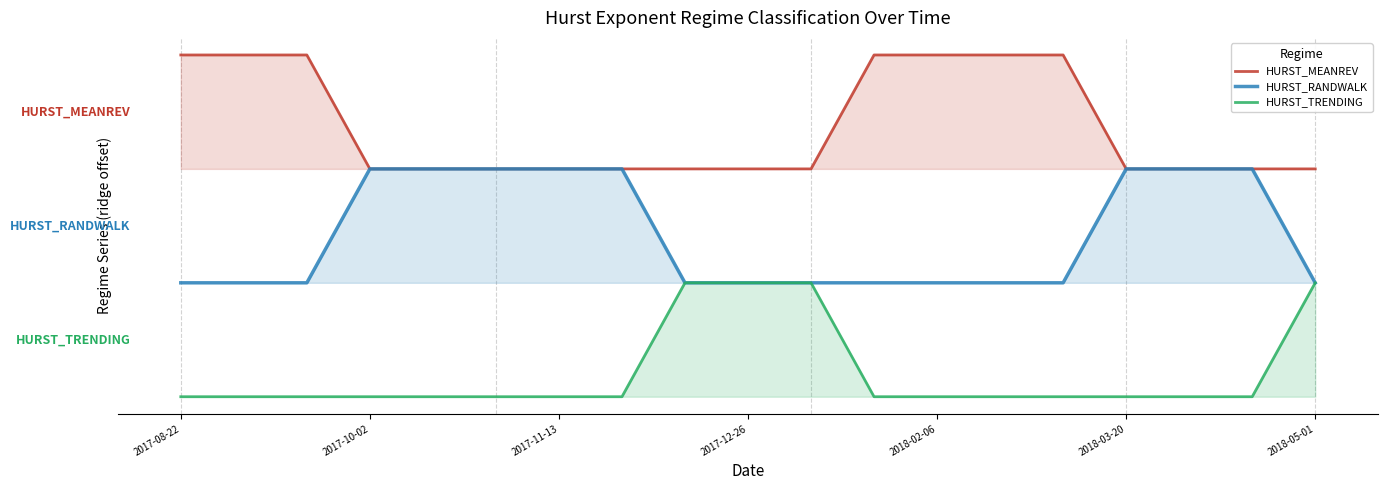

Which label corresponds to the smallest value in the chart?

2017-08-22